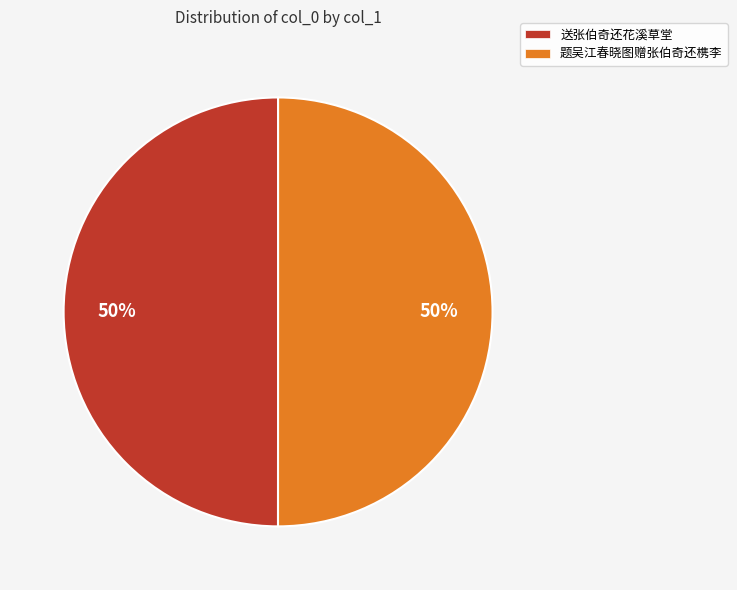

The 送张伯奇还花溪草堂 slice represents 61% of the pie. True or false?

False